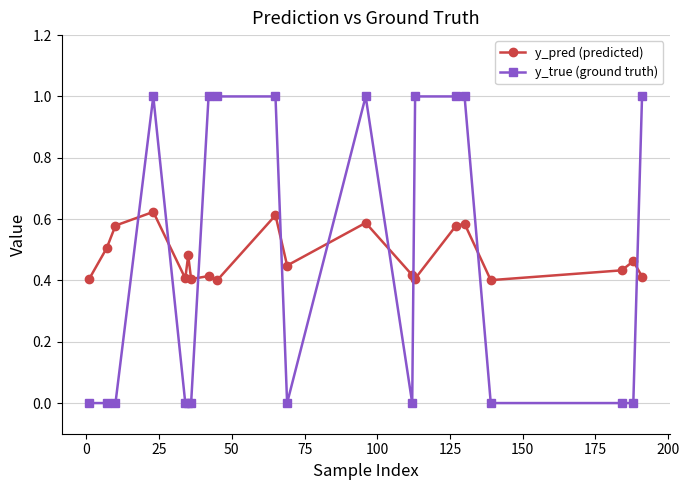

What is the sum of all y_pred (predicted) values?

9.6